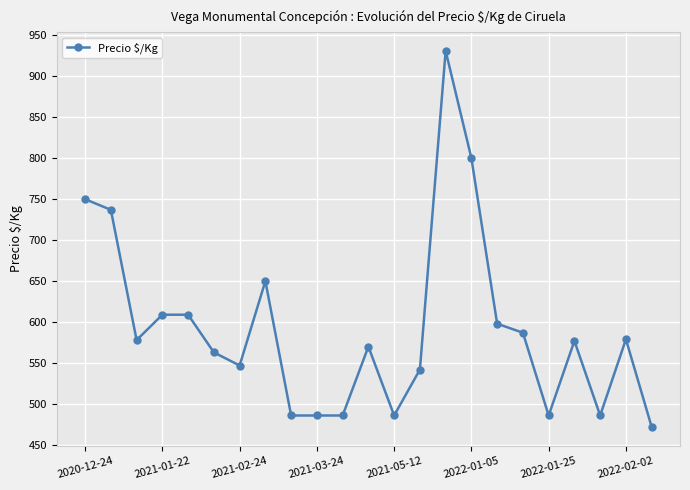

True or false: the data has more than 2 interior local peaks.

True